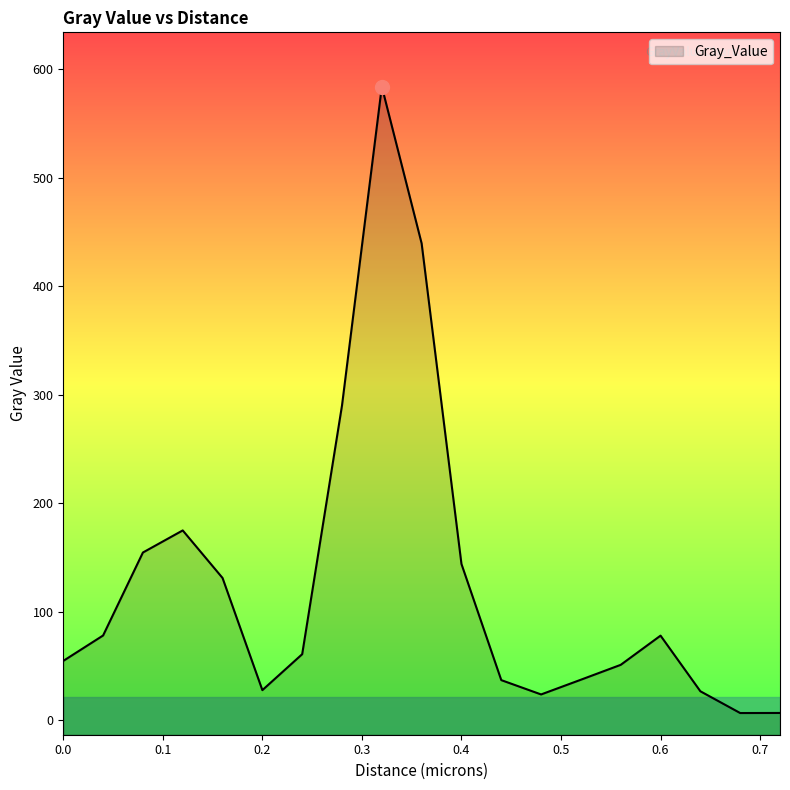

What is the value of the 5th point from the left?

130.9